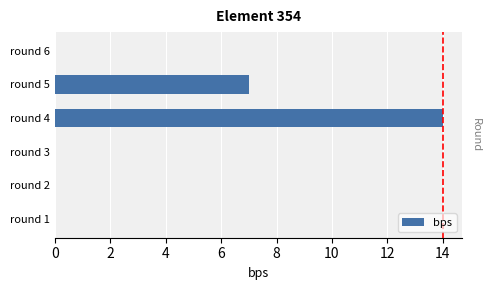

Does the chart contain stacked bars?

No